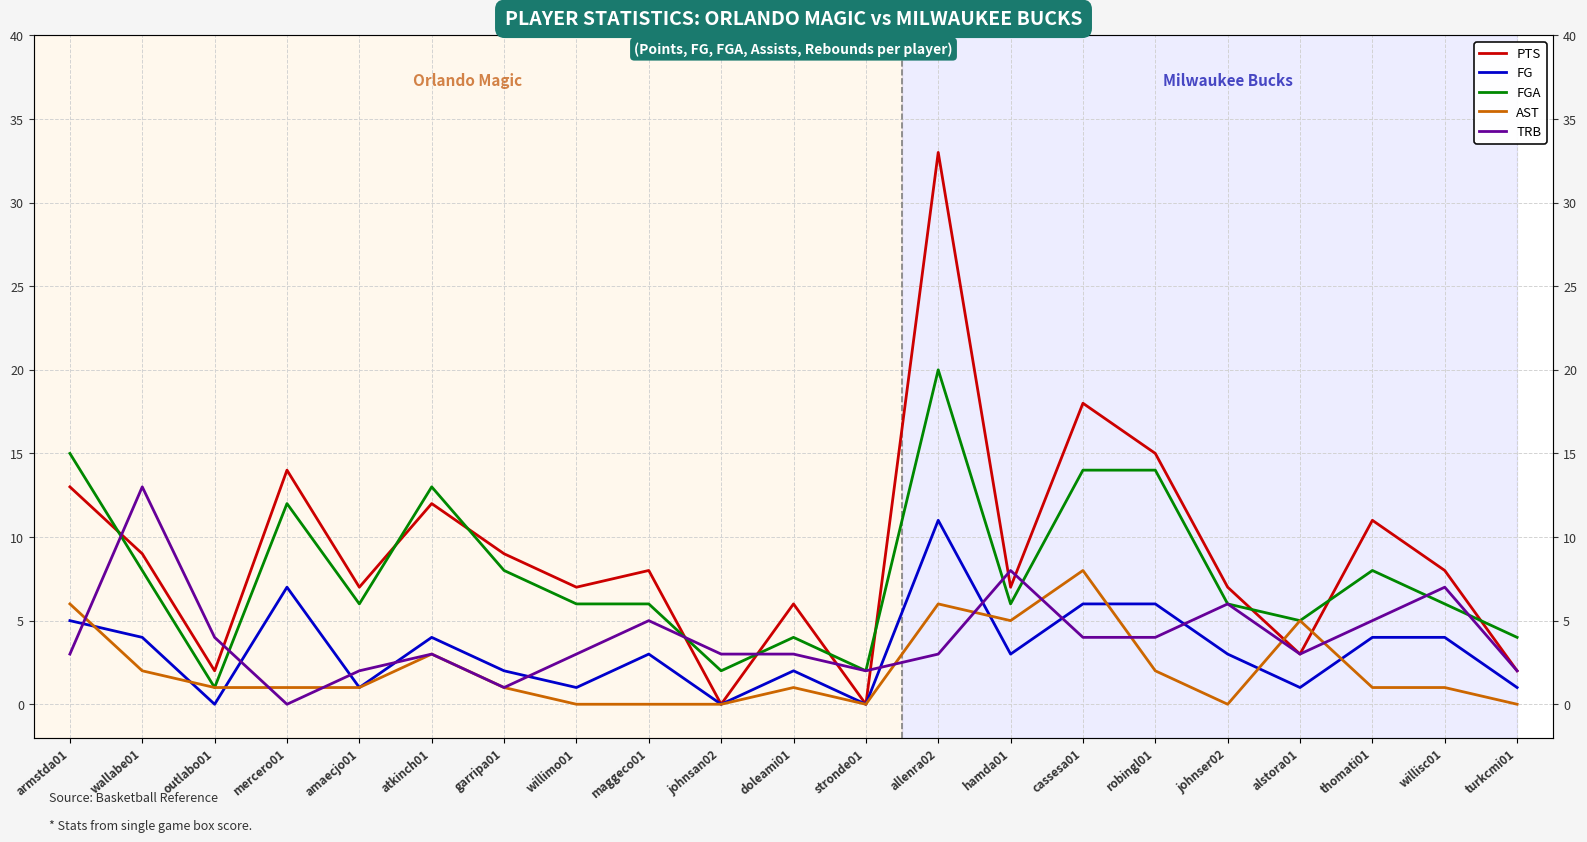

Is it true that FG equals 3 at garripa01?

False